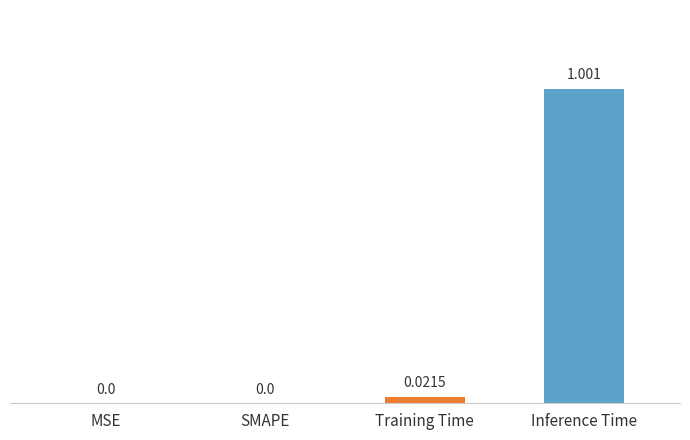

At which category does the chart reach its peak across all series?

Inference Time